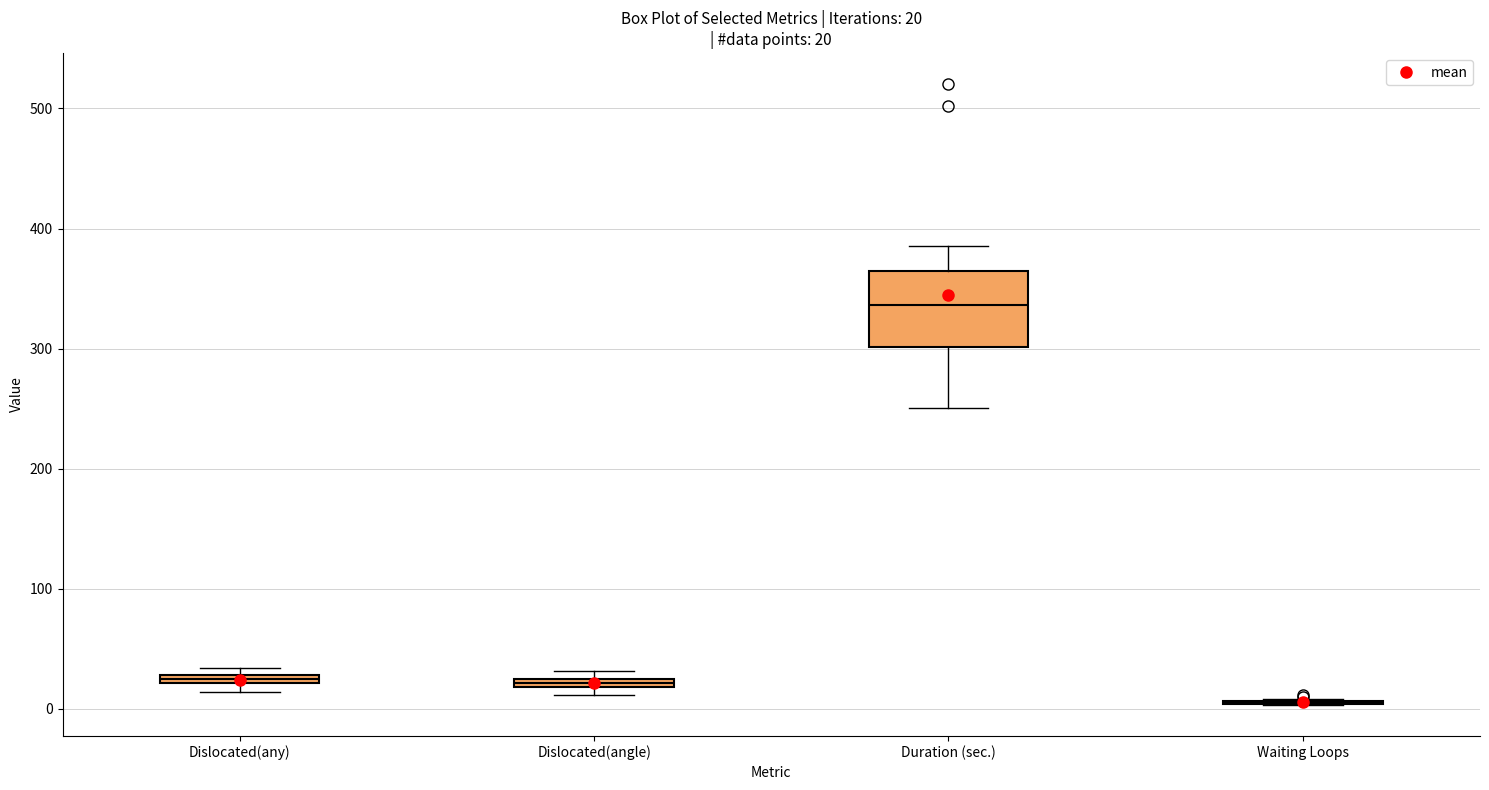

Which box is the tallest, from its lower edge to its upper edge?

Duration (sec.)